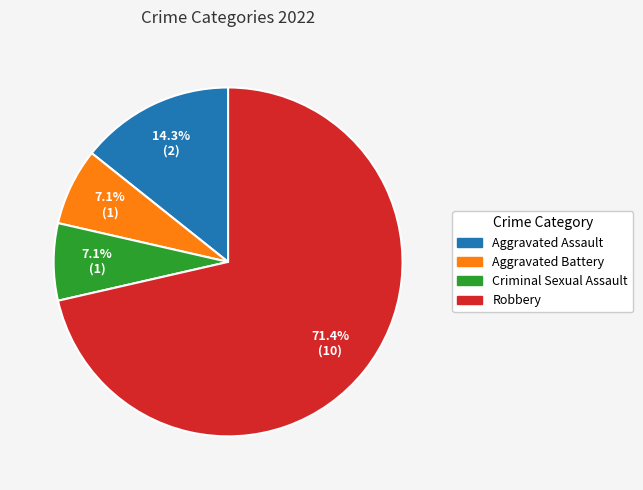

How many segments does this pie chart have?

4